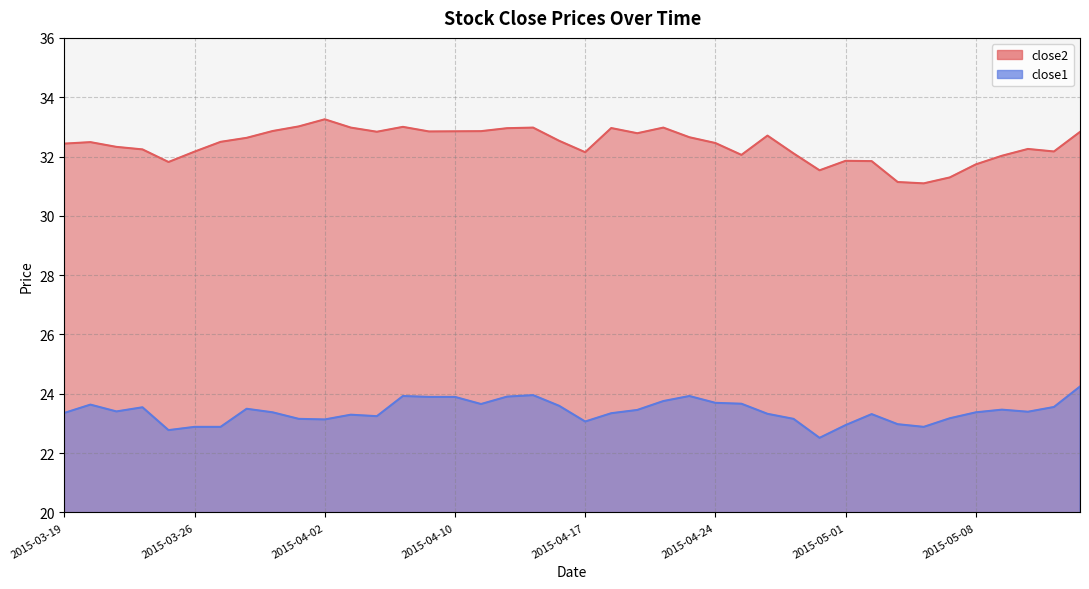

Reading left to right, transcribe all the data shown in this chart.

close2: 2015-03-19=32.4	2015-03-20=32.5	2015-03-23=32.3	2015-03-24=32.2	2015-03-25=31.8	2015-03-26=32.2	2015-03-27=32.5	2015-03-30=32.6	2015-03-31=32.9	2015-04-01=33.0	2015-04-02=33.3	2015-04-06=33.0	2015-04-07=32.8	2015-04-08=33.0	2015-04-09=32.8	2015-04-10=32.9	2015-04-13=32.9	2015-04-14=33.0	2015-04-15=33.0	2015-04-16=32.5	2015-04-17=32.1	2015-04-20=33.0	2015-04-21=32.8	2015-04-22=33.0	2015-04-23=32.6	2015-04-24=32.5	2015-04-27=32.1	2015-04-28=32.7	2015-04-29=32.1	2015-04-30=31.5	2015-05-01=31.9	2015-05-04=31.8	2015-05-05=31.1	2015-05-06=31.1	2015-05-07=31.3	2015-05-08=31.7	2015-05-11=32.0	2015-05-12=32.3	2015-05-13=32.2	2015-05-14=32.8
close1: 2015-03-19=23.4	2015-03-20=23.6	2015-03-23=23.4	2015-03-24=23.5	2015-03-25=22.8	2015-03-26=22.9	2015-03-27=22.9	2015-03-30=23.5	2015-03-31=23.4	2015-04-01=23.2	2015-04-02=23.1	2015-04-06=23.3	2015-04-07=23.2	2015-04-08=23.9	2015-04-09=23.9	2015-04-10=23.9	2015-04-13=23.7	2015-04-14=23.9	2015-04-15=24.0	2015-04-16=23.6	2015-04-17=23.1	2015-04-20=23.3	2015-04-21=23.5	2015-04-22=23.8	2015-04-23=23.9	2015-04-24=23.7	2015-04-27=23.7	2015-04-28=23.3	2015-04-29=23.2	2015-04-30=22.5	2015-05-01=22.9	2015-05-04=23.3	2015-05-05=23.0	2015-05-06=22.9	2015-05-07=23.2	2015-05-08=23.4	2015-05-11=23.5	2015-05-12=23.4	2015-05-13=23.6	2015-05-14=24.2